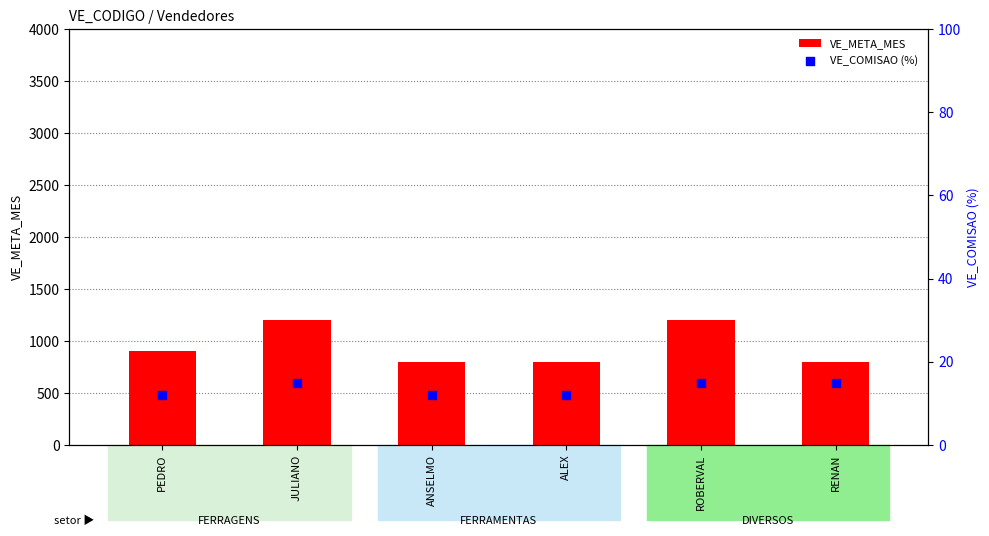

Which series contains the lowest Y value?

VE_COMISAO (%)